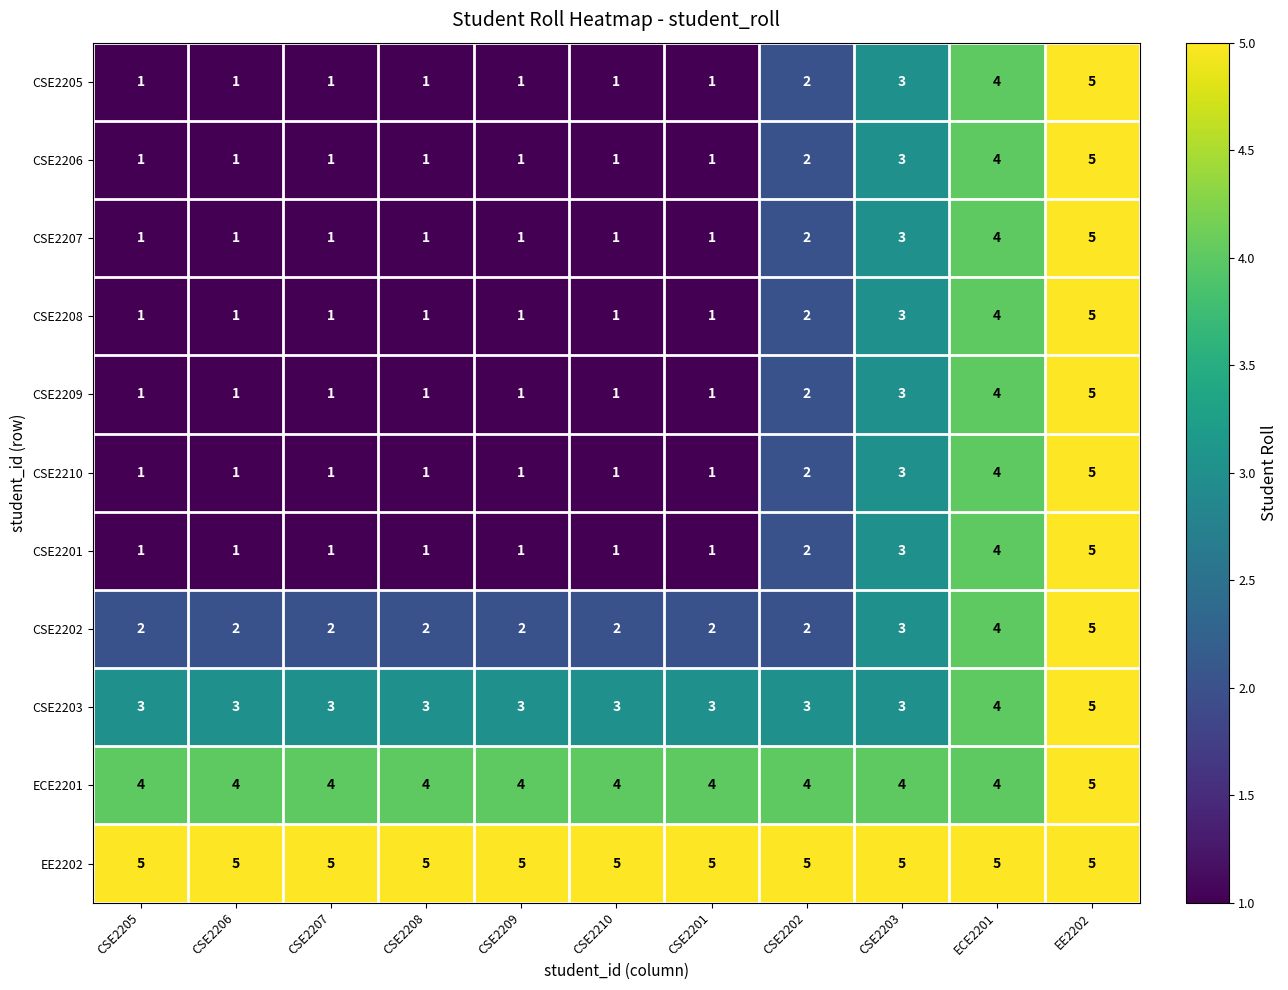

The CSE2202 series shows 2 at CSE2206. True or false?

True